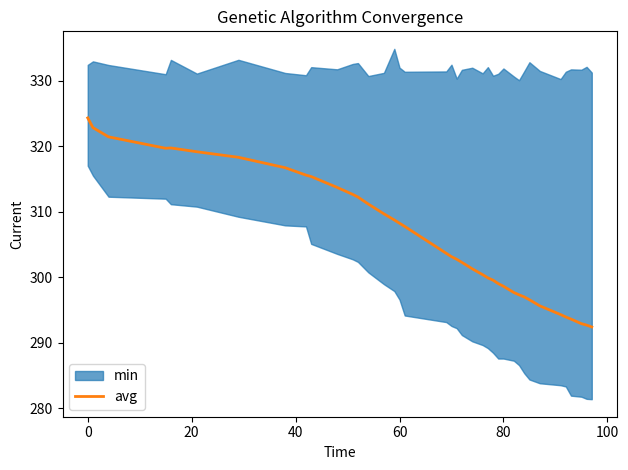

What is the sum of all values?

11931.8